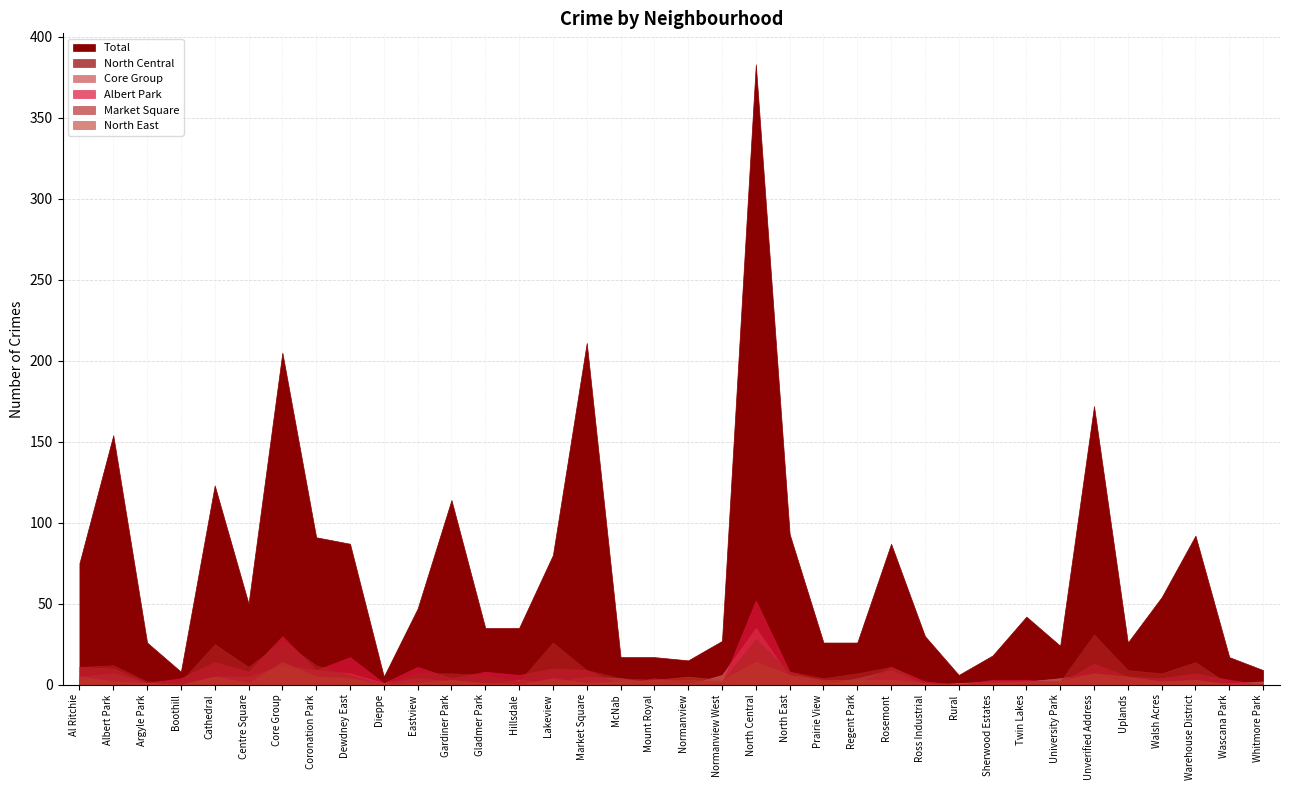

Is the value of Core Group at Gardiner Park greater than the value of Total at Dieppe?

No